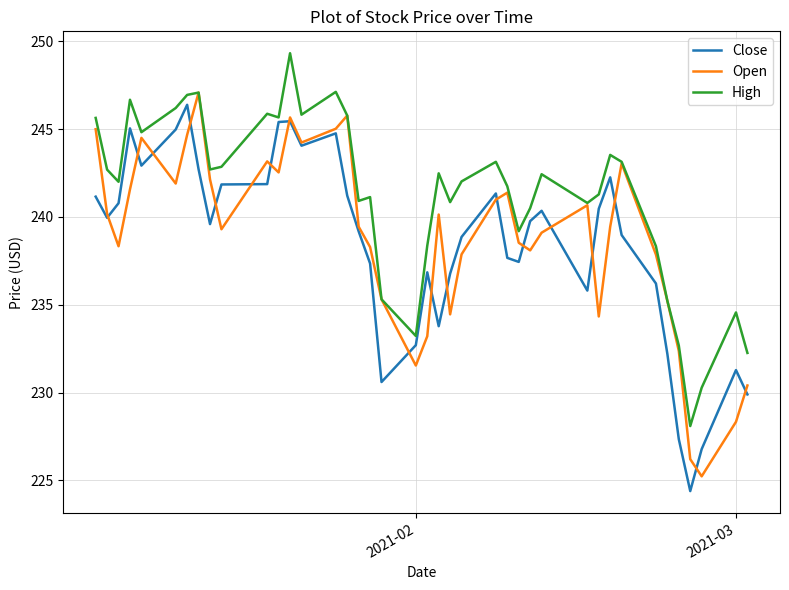

What is the smallest value displayed?

224.4